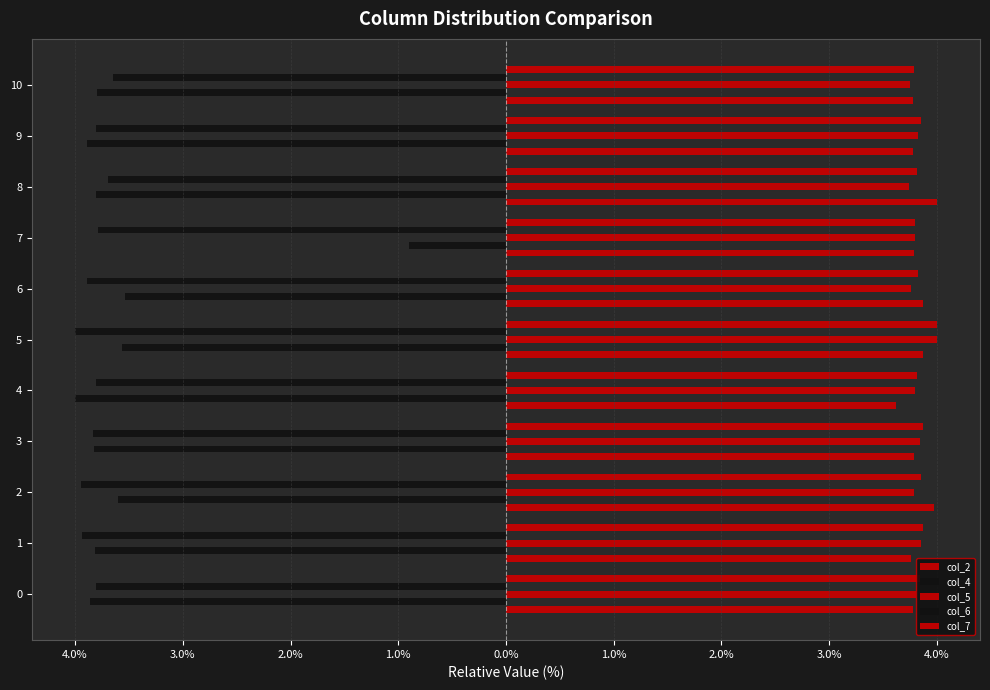

Which series has the largest total across all categories?

col_7